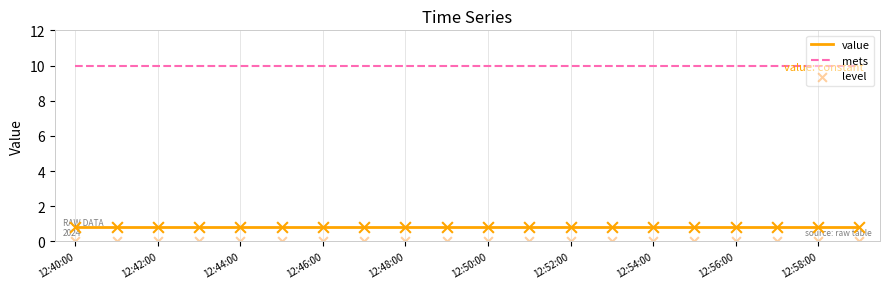

What are all the series names shown in the legend?

value, mets, level